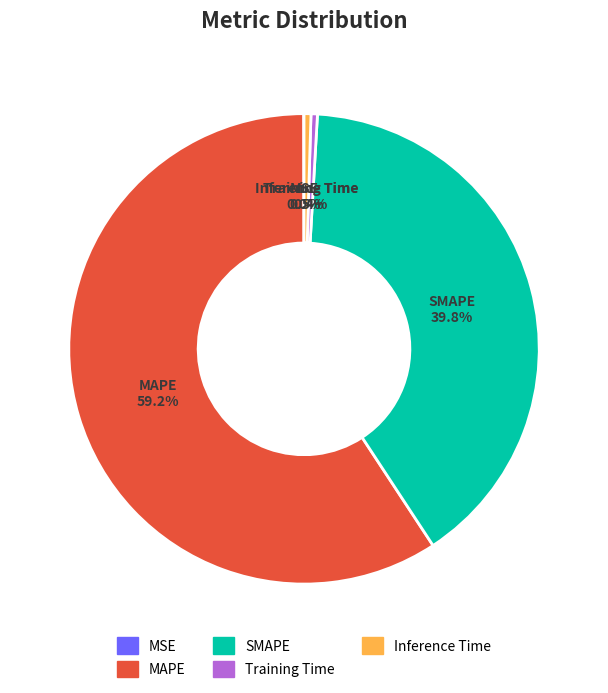

Does MAPE account for over 50% of the chart?

Yes